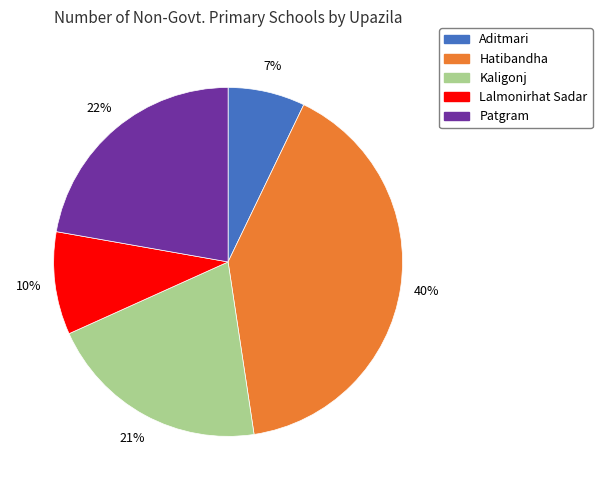

What percentage is the Kaligonj slice, to the nearest percent?

21%